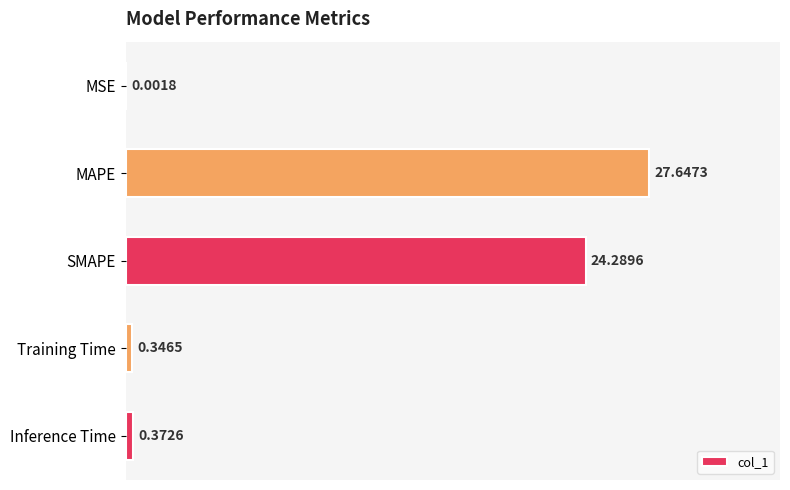

What is the maximum value shown in the chart?

27.6